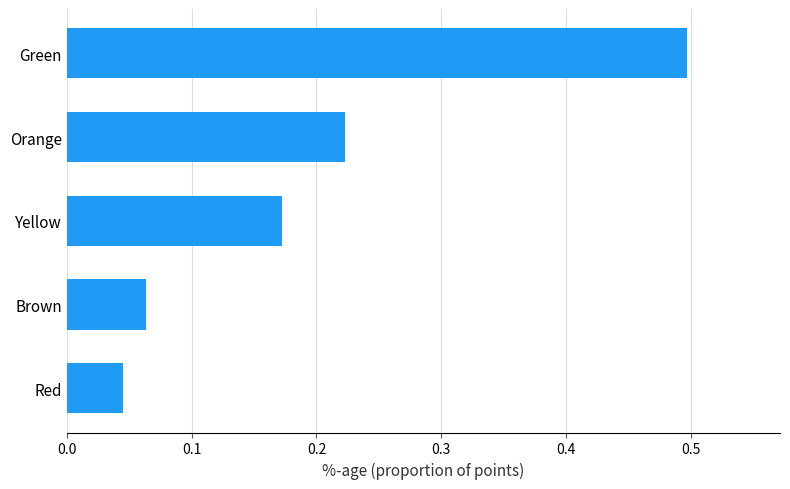

Which label corresponds to the largest value in the chart?

Green